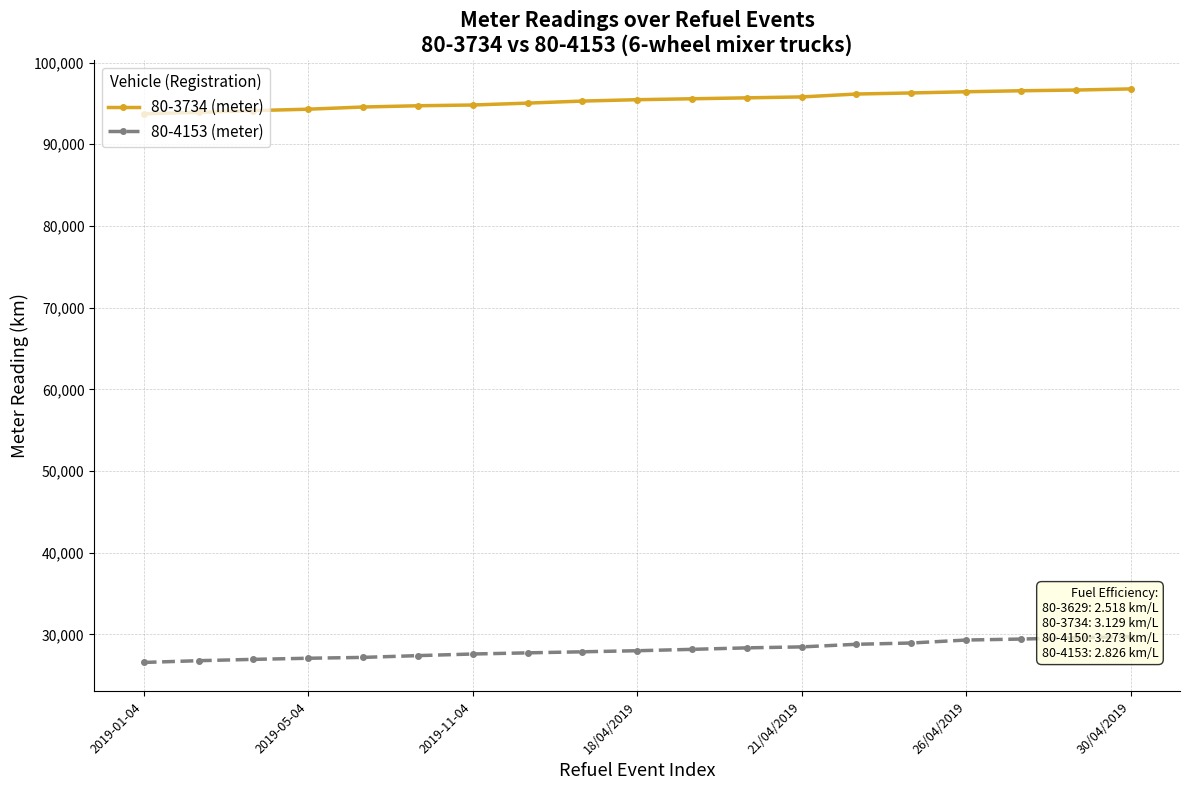

Rank the series by their average value, from highest to lowest.

80-3734 (meter), 80-4153 (meter)